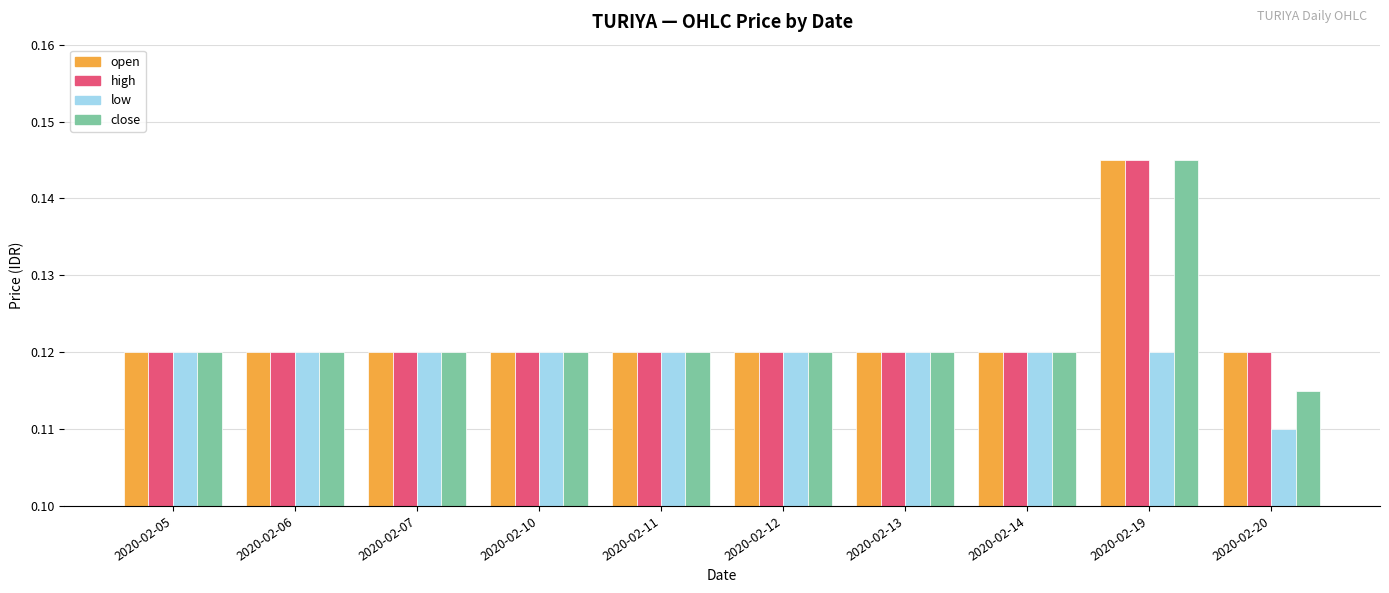

Count the open values in the range 0 to 1.

10